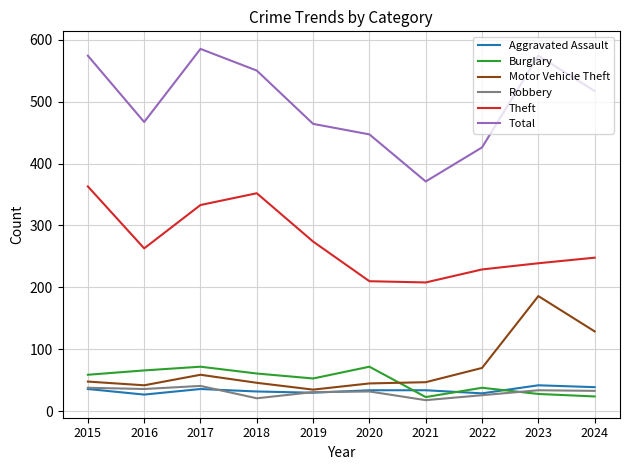

True or false: Burglary and Theft intersect in this chart.

False